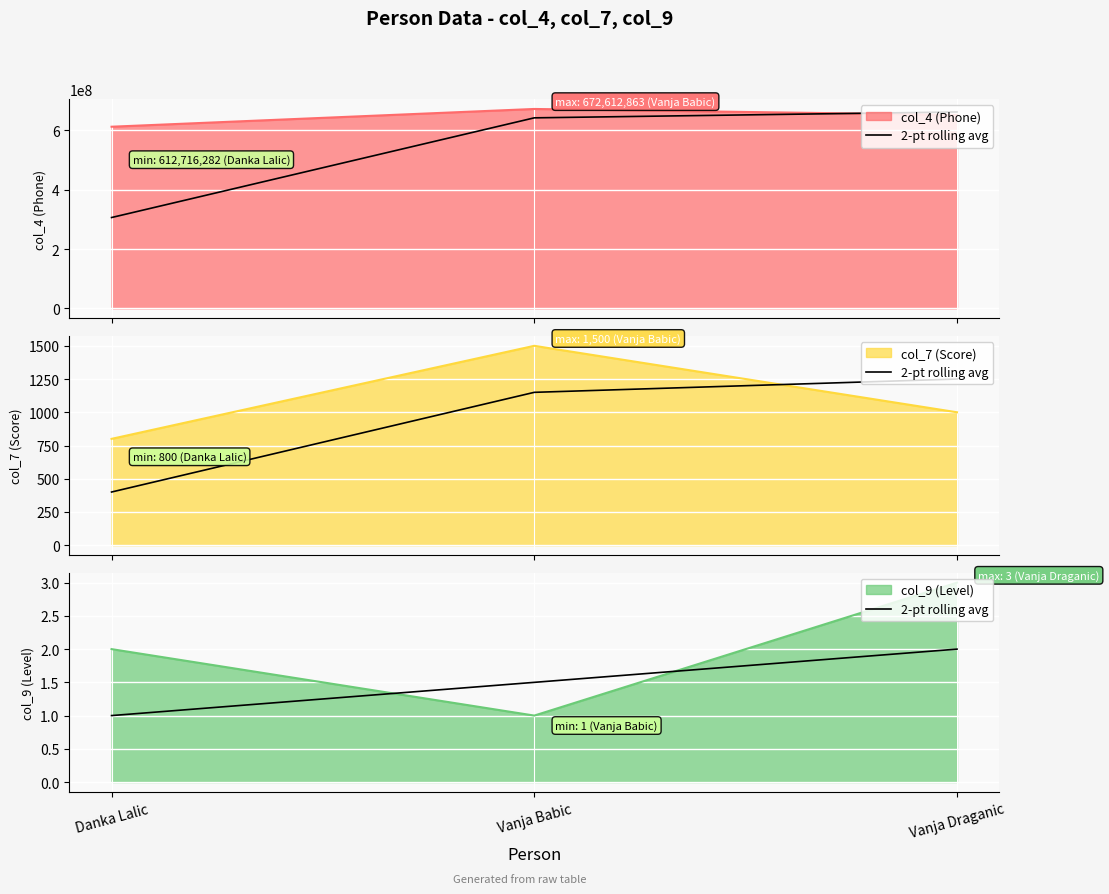

What is the difference between the second highest and minimum values?

0.5